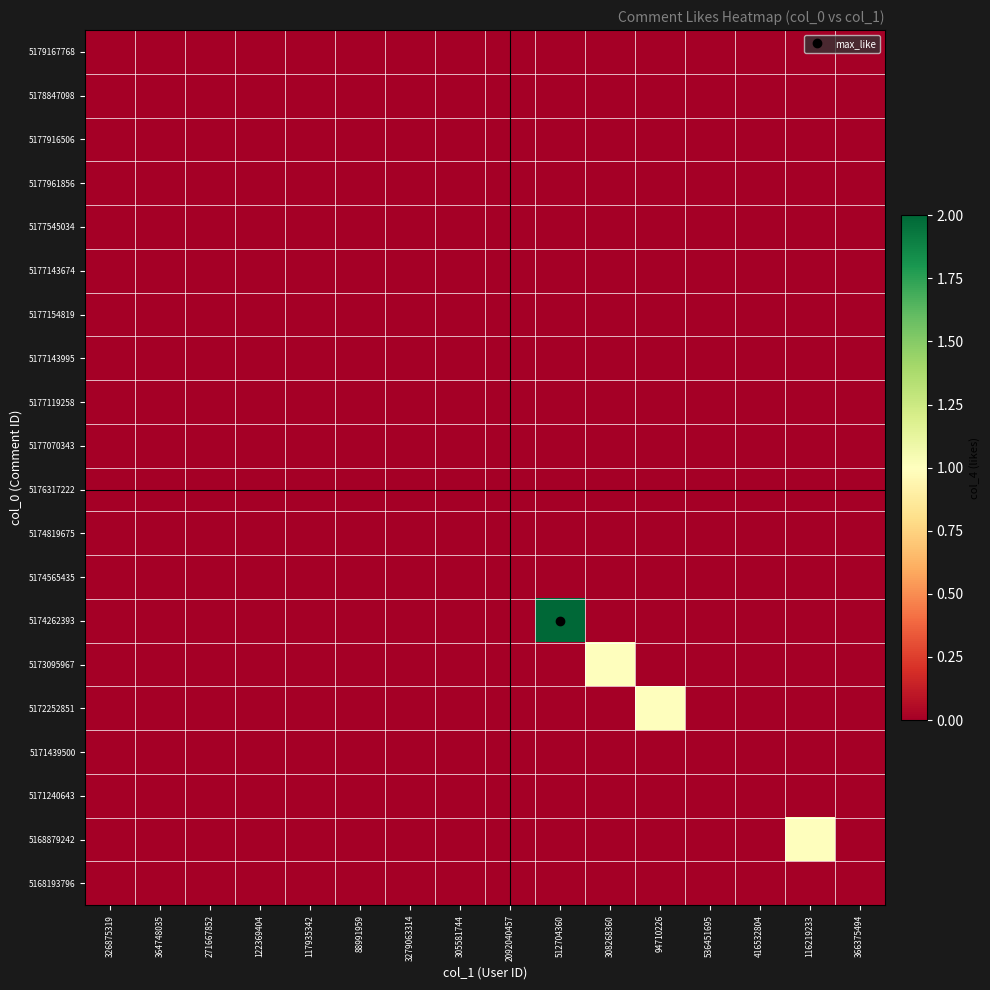

Reading right to left, list all the values displayed in this chart.

5179167768: 366375494=0	116219233=0	416532804=0	536451695=0	94710226=0	308268360=0	512704360=0	2092040457=0	305581744=0	3279063314=0	88991959=0	117935342=0	122369404=0	271667852=0	364748035=0	326875319=0
5178847098: 366375494=0	116219233=0	416532804=0	536451695=0	94710226=0	308268360=0	512704360=0	2092040457=0	305581744=0	3279063314=0	88991959=0	117935342=0	122369404=0	271667852=0	364748035=0	326875319=0
5177916506: 366375494=0	116219233=0	416532804=0	536451695=0	94710226=0	308268360=0	512704360=0	2092040457=0	305581744=0	3279063314=0	88991959=0	117935342=0	122369404=0	271667852=0	364748035=0	326875319=0
5177961856: 366375494=0	116219233=0	416532804=0	536451695=0	94710226=0	308268360=0	512704360=0	2092040457=0	305581744=0	3279063314=0	88991959=0	117935342=0	122369404=0	271667852=0	364748035=0	326875319=0
5177545034: 366375494=0	116219233=0	416532804=0	536451695=0	94710226=0	308268360=0	512704360=0	2092040457=0	305581744=0	3279063314=0	88991959=0	117935342=0	122369404=0	271667852=0	364748035=0	326875319=0
5177143674: 366375494=0	116219233=0	416532804=0	536451695=0	94710226=0	308268360=0	512704360=0	2092040457=0	305581744=0	3279063314=0	88991959=0	117935342=0	122369404=0	271667852=0	364748035=0	326875319=0
5177154819: 366375494=0	116219233=0	416532804=0	536451695=0	94710226=0	308268360=0	512704360=0	2092040457=0	305581744=0	3279063314=0	88991959=0	117935342=0	122369404=0	271667852=0	364748035=0	326875319=0
5177143995: 366375494=0	116219233=0	416532804=0	536451695=0	94710226=0	308268360=0	512704360=0	2092040457=0	305581744=0	3279063314=0	88991959=0	117935342=0	122369404=0	271667852=0	364748035=0	326875319=0
5177119258: 366375494=0	116219233=0	416532804=0	536451695=0	94710226=0	308268360=0	512704360=0	2092040457=0	305581744=0	3279063314=0	88991959=0	117935342=0	122369404=0	271667852=0	364748035=0	326875319=0
5177070343: 366375494=0	116219233=0	416532804=0	536451695=0	94710226=0	308268360=0	512704360=0	2092040457=0	305581744=0	3279063314=0	88991959=0	117935342=0	122369404=0	271667852=0	364748035=0	326875319=0
5176317222: 366375494=0	116219233=0	416532804=0	536451695=0	94710226=0	308268360=0	512704360=0	2092040457=0	305581744=0	3279063314=0	88991959=0	117935342=0	122369404=0	271667852=0	364748035=0	326875319=0
5174819675: 366375494=0	116219233=0	416532804=0	536451695=0	94710226=0	308268360=0	512704360=0	2092040457=0	305581744=0	3279063314=0	88991959=0	117935342=0	122369404=0	271667852=0	364748035=0	326875319=0
5174565435: 366375494=0	116219233=0	416532804=0	536451695=0	94710226=0	308268360=0	512704360=0	2092040457=0	305581744=0	3279063314=0	88991959=0	117935342=0	122369404=0	271667852=0	364748035=0	326875319=0
5174262393: 366375494=0	116219233=0	416532804=0	536451695=0	94710226=0	308268360=0	512704360=2	2092040457=0	305581744=0	3279063314=0	88991959=0	117935342=0	122369404=0	271667852=0	364748035=0	326875319=0
5173095967: 366375494=0	116219233=0	416532804=0	536451695=0	94710226=0	308268360=1	512704360=0	2092040457=0	305581744=0	3279063314=0	88991959=0	117935342=0	122369404=0	271667852=0	364748035=0	326875319=0
5172252851: 366375494=0	116219233=0	416532804=0	536451695=0	94710226=1	308268360=0	512704360=0	2092040457=0	305581744=0	3279063314=0	88991959=0	117935342=0	122369404=0	271667852=0	364748035=0	326875319=0
5171439500: 366375494=0	116219233=0	416532804=0	536451695=0	94710226=0	308268360=0	512704360=0	2092040457=0	305581744=0	3279063314=0	88991959=0	117935342=0	122369404=0	271667852=0	364748035=0	326875319=0
5171240643: 366375494=0	116219233=0	416532804=0	536451695=0	94710226=0	308268360=0	512704360=0	2092040457=0	305581744=0	3279063314=0	88991959=0	117935342=0	122369404=0	271667852=0	364748035=0	326875319=0
5168879242: 366375494=0	116219233=1	416532804=0	536451695=0	94710226=0	308268360=0	512704360=0	2092040457=0	305581744=0	3279063314=0	88991959=0	117935342=0	122369404=0	271667852=0	364748035=0	326875319=0
5168193796: 366375494=0	116219233=0	416532804=0	536451695=0	94710226=0	308268360=0	512704360=0	2092040457=0	305581744=0	3279063314=0	88991959=0	117935342=0	122369404=0	271667852=0	364748035=0	326875319=0